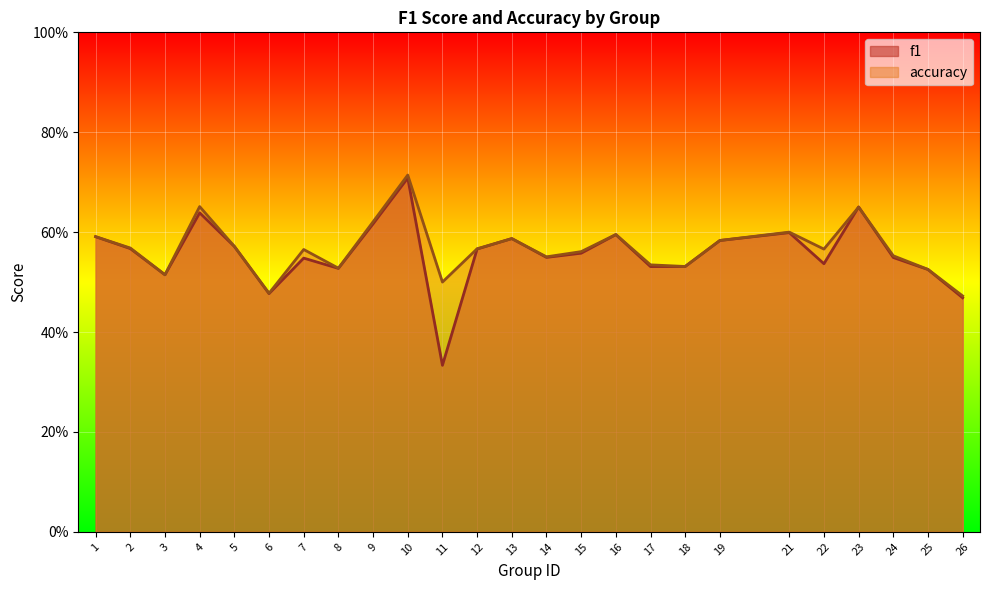

Which category has the lowest value across all series?

11